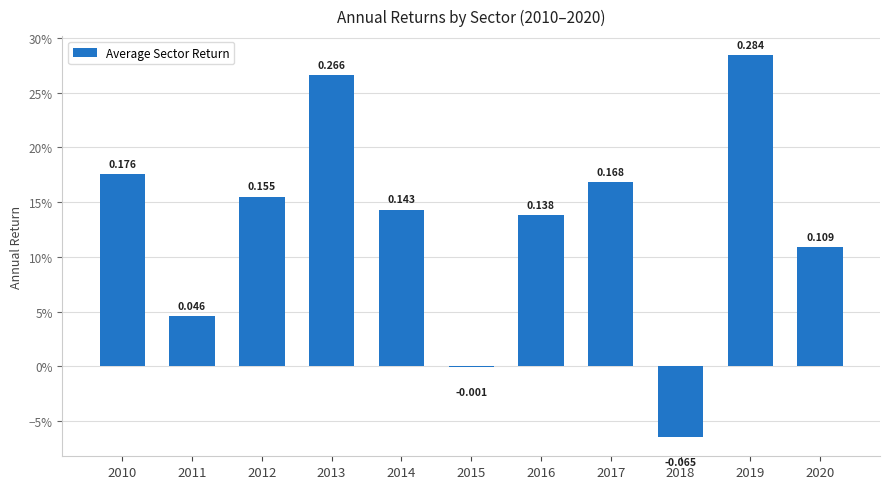

Where does the data first go above 0?

2010